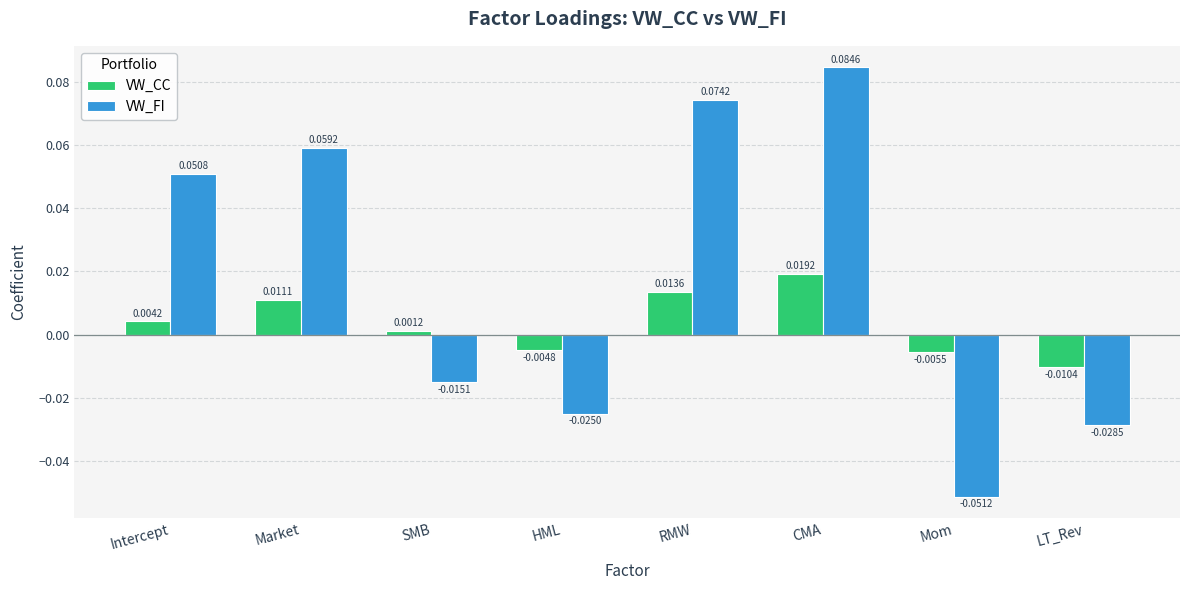

List the labels in order of VW_FI value, smallest first.

Mom, LT_Rev, HML, SMB, Intercept, Market, RMW, CMA